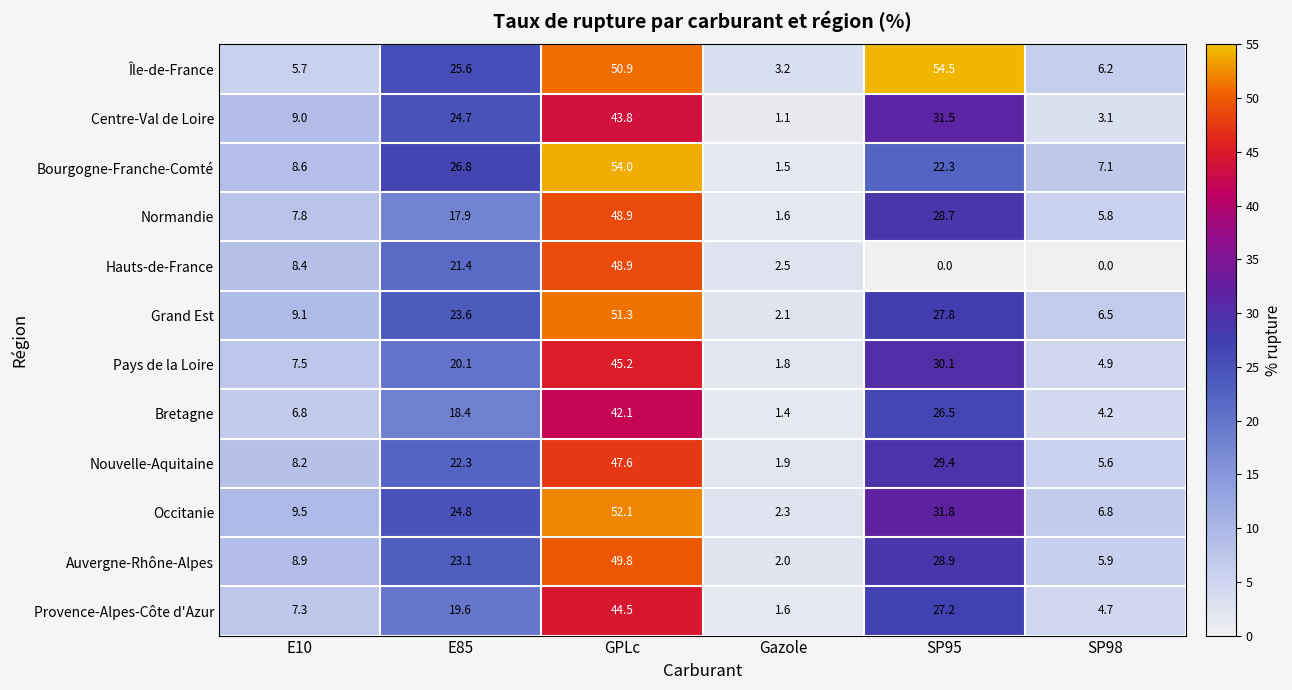

The Hauts-de-France series shows -19.2 at SP98. True or false?

False